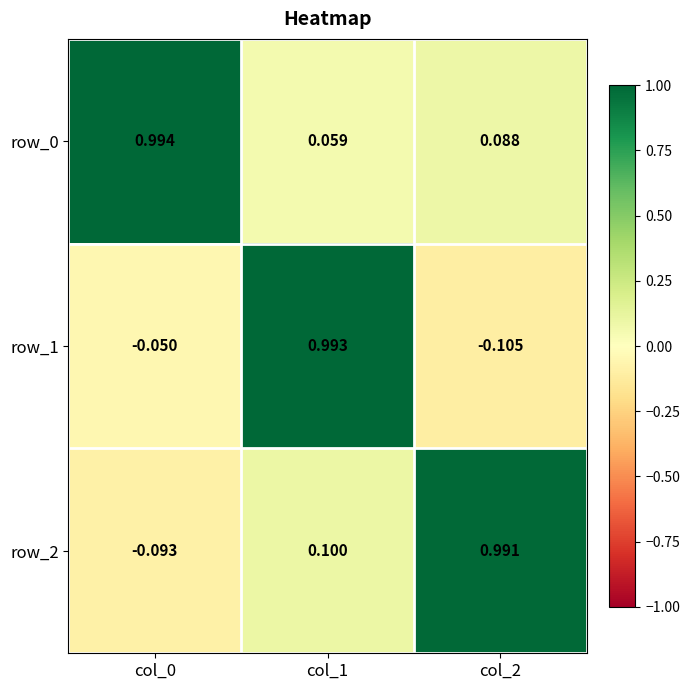

At which category is the sum across all series the highest?

col_1